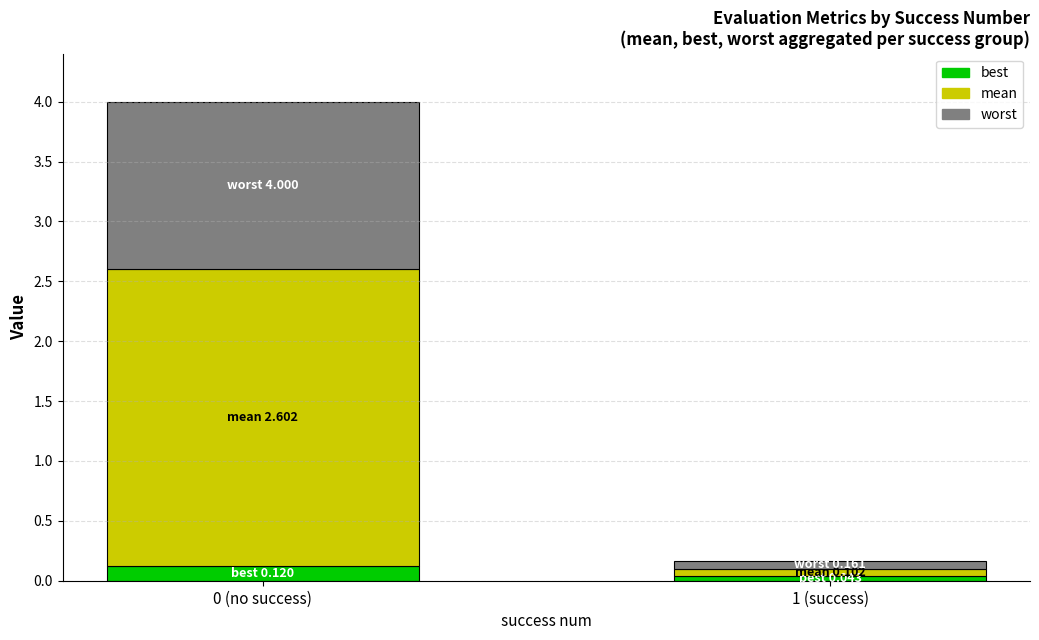

What is the total value across all series at 0 (no success)?

4.0